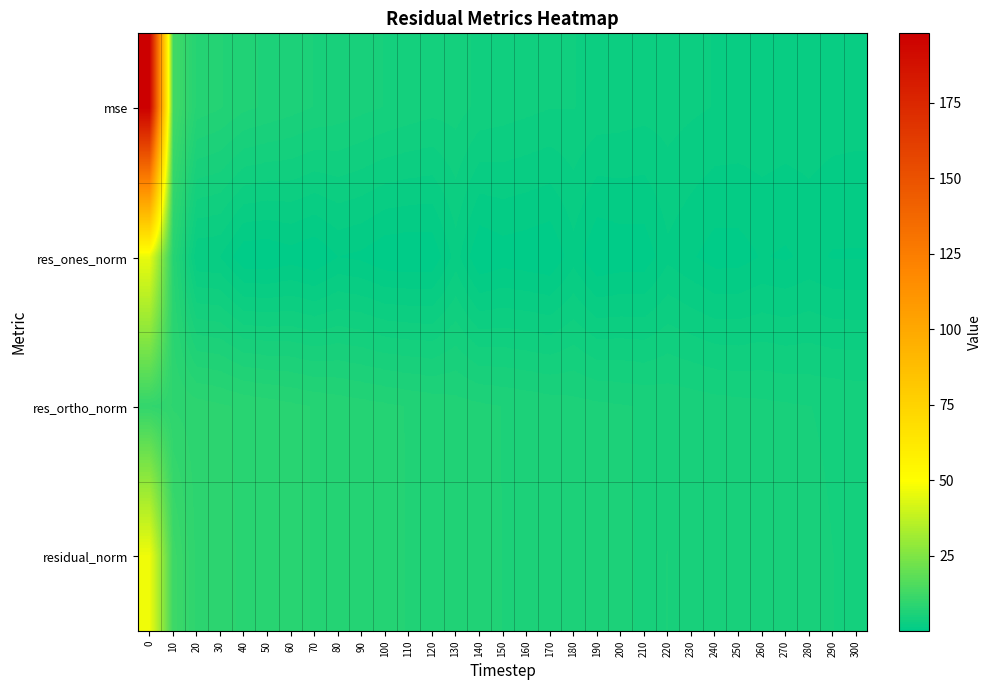

At 160, list the series in order from smallest to largest.

res_ones_norm, mse, res_ortho_norm, residual_norm